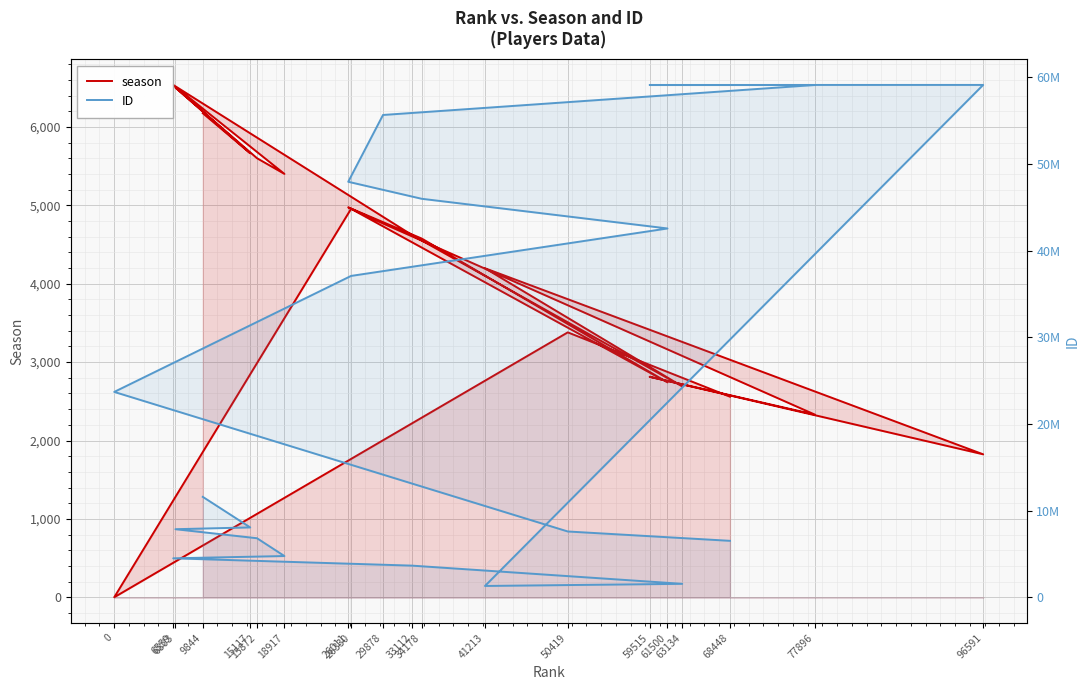

Reading left to right, list all the values displayed in this chart.

season: 68448=2559	50419=3380	0=0	26330=4956	61500=2742	34178=4577	26011=4975	29878=4769	77896=2330	59515=2813	96591=1824	41213=4198	63134=2691	33112=4621	6559=6537	18917=5402	15872=5602	6803=6503	15117=5665	9844=6176
ID: 68448=6510348	50419=7587898	0=23687250	26330=37069173	61500=42542275	34178=45967307	26011=47928278	29878=55634661	77896=59093405	59515=59095922	96591=59100545	41213=1304123	63134=1550355	33112=3649043	6559=4493731	18917=4756174	15872=6809364	6803=7852598	15117=8057001	9844=11582001